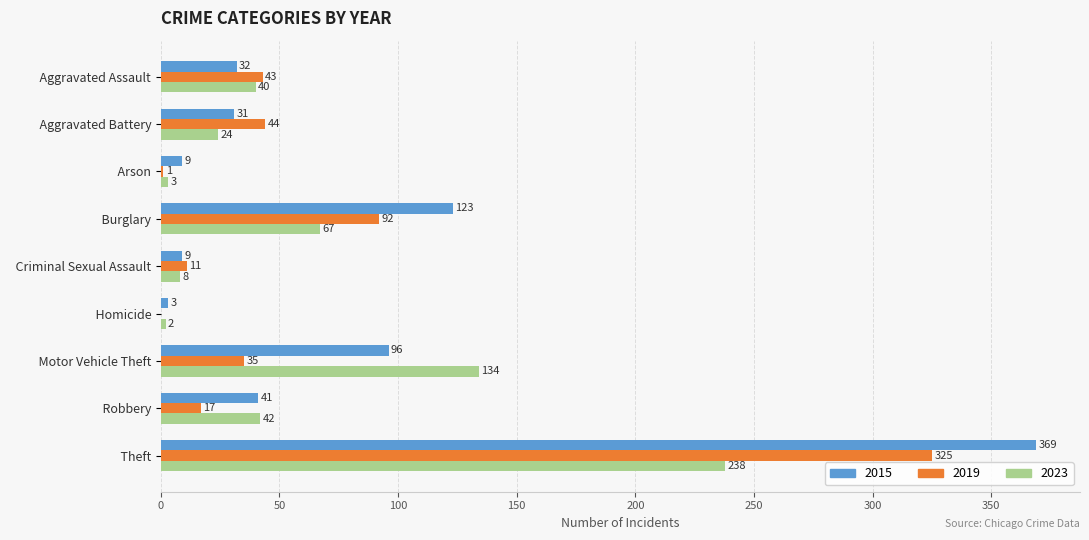

Is the value of 2019 at   Homicide greater than the value of 2015 at   Criminal Sexual Assault?

No